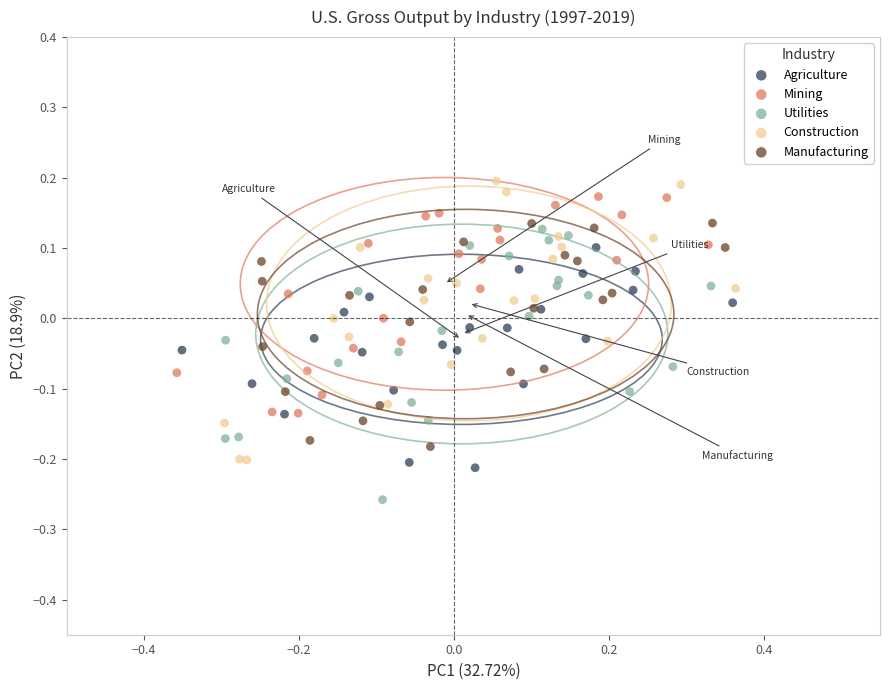

What are all the series names shown in the legend?

Agriculture, Mining, Utilities, Construction, Manufacturing